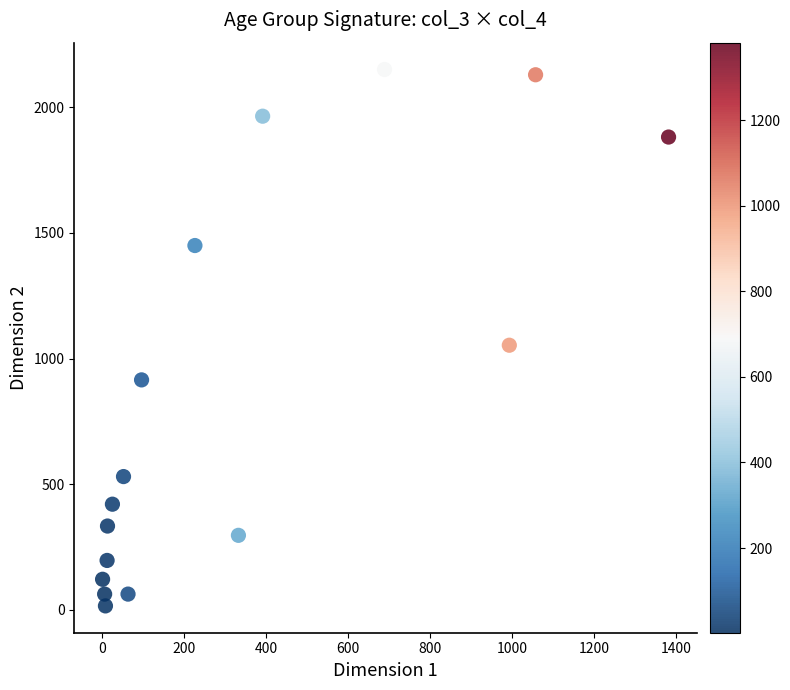

What is the range of Y values (max minus min)?

2136